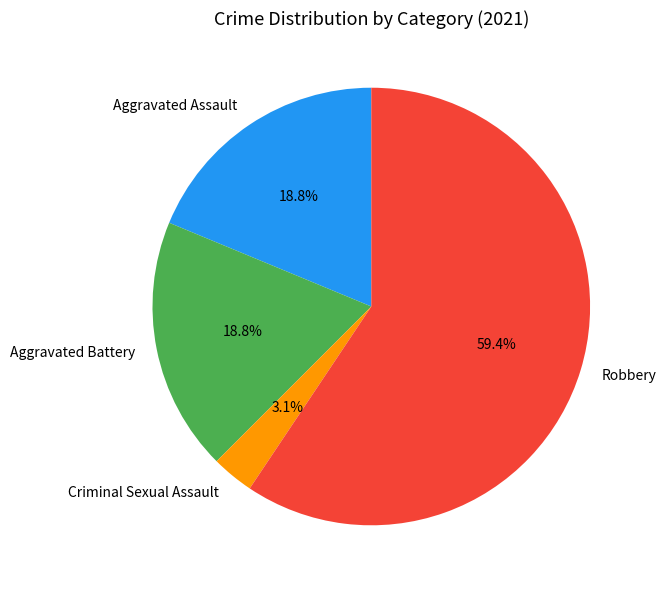

Does any single category account for the majority?

Yes